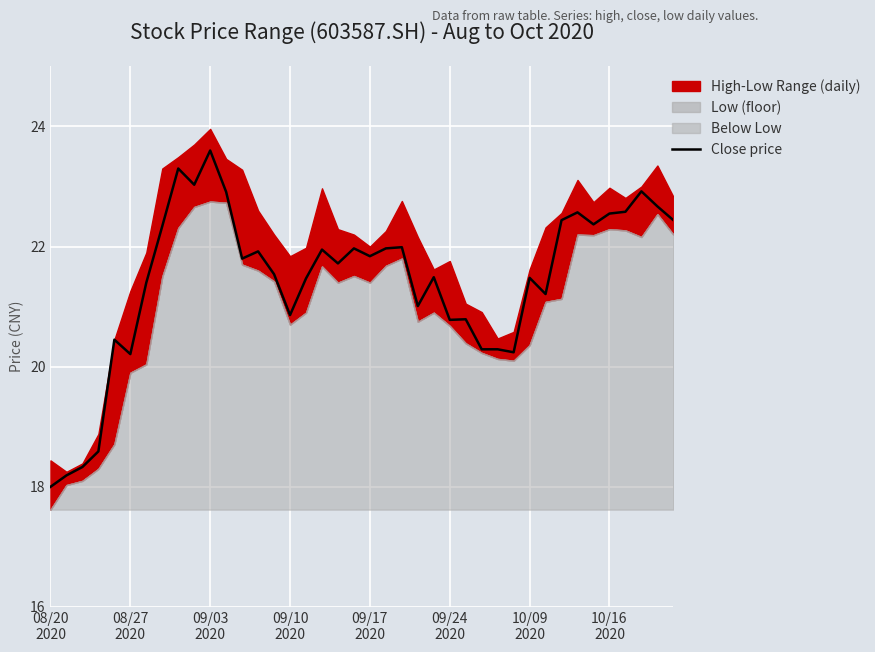

The chart shows a value of 32.7 at 12. True or false?

False